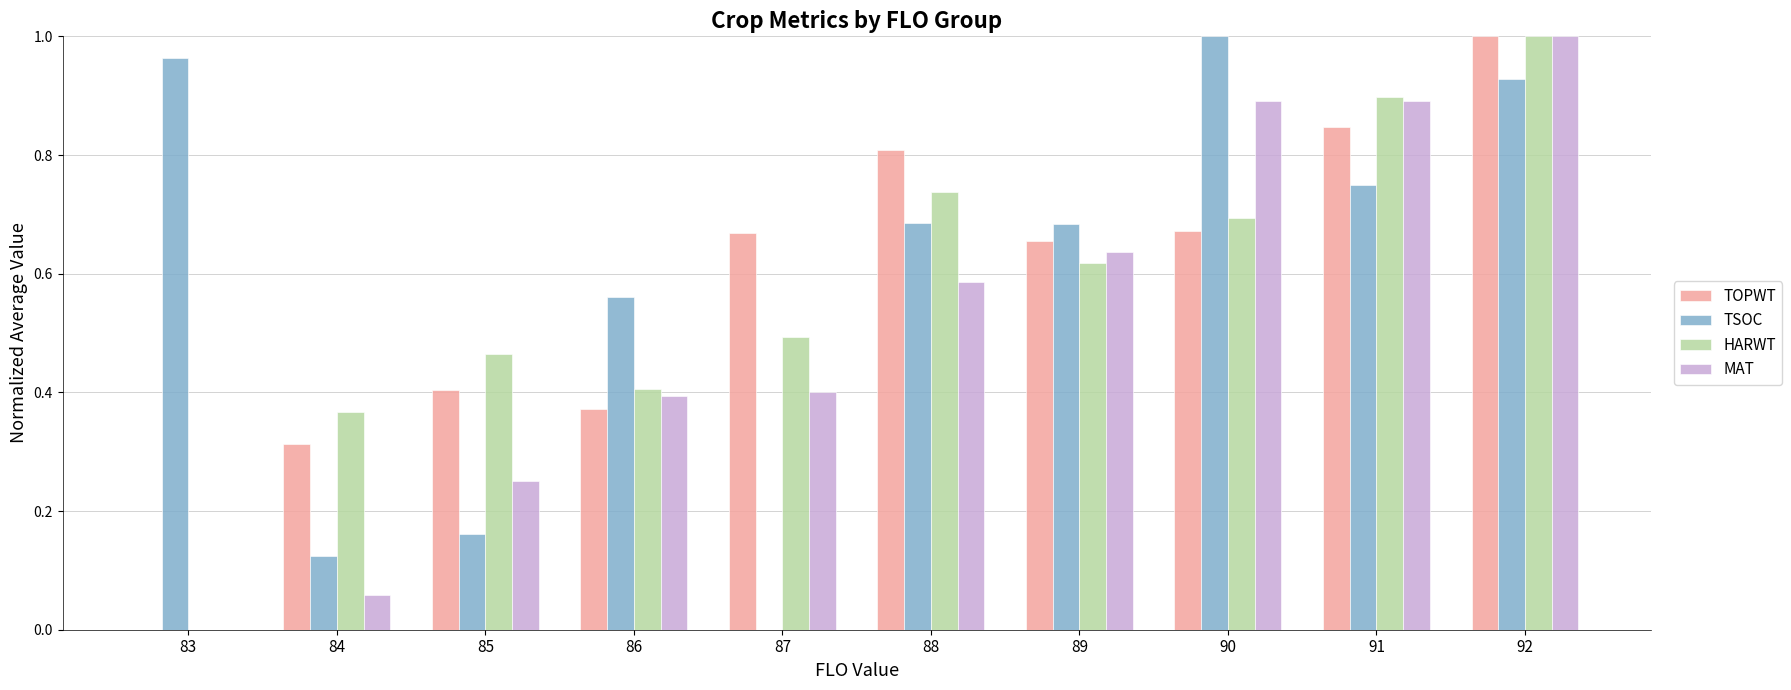

At which category is the sum across all series the highest?

92